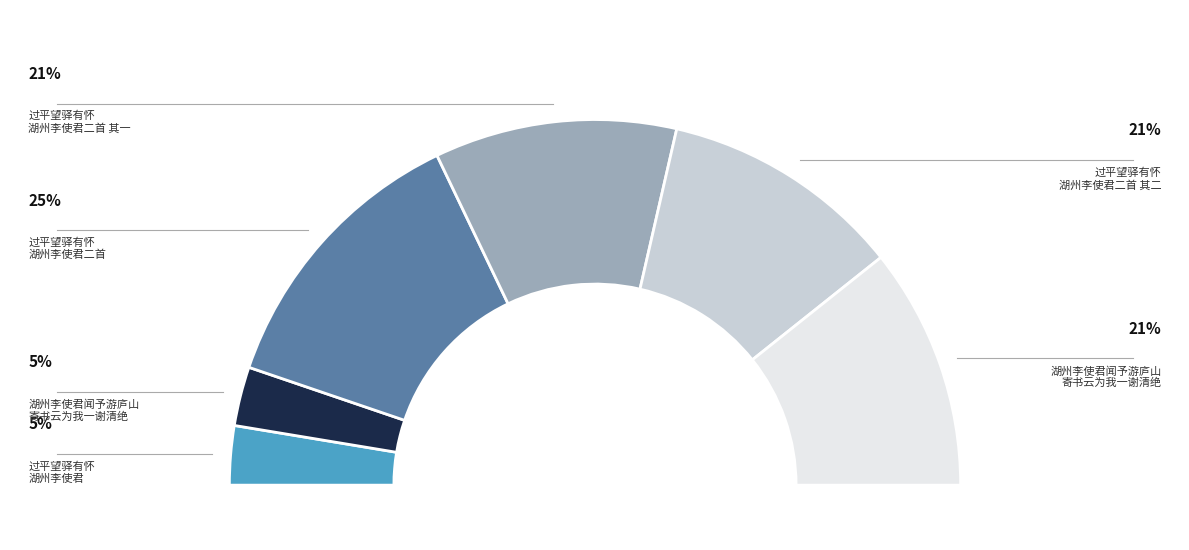

Which slice is the smallest?

湖州李使君闻予游庐山寄书云为我一谢清绝